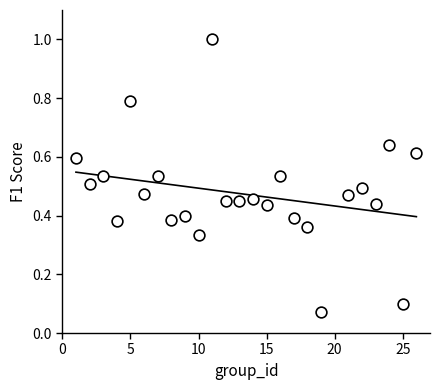

What is the range of Y values (max minus min)?

0.9